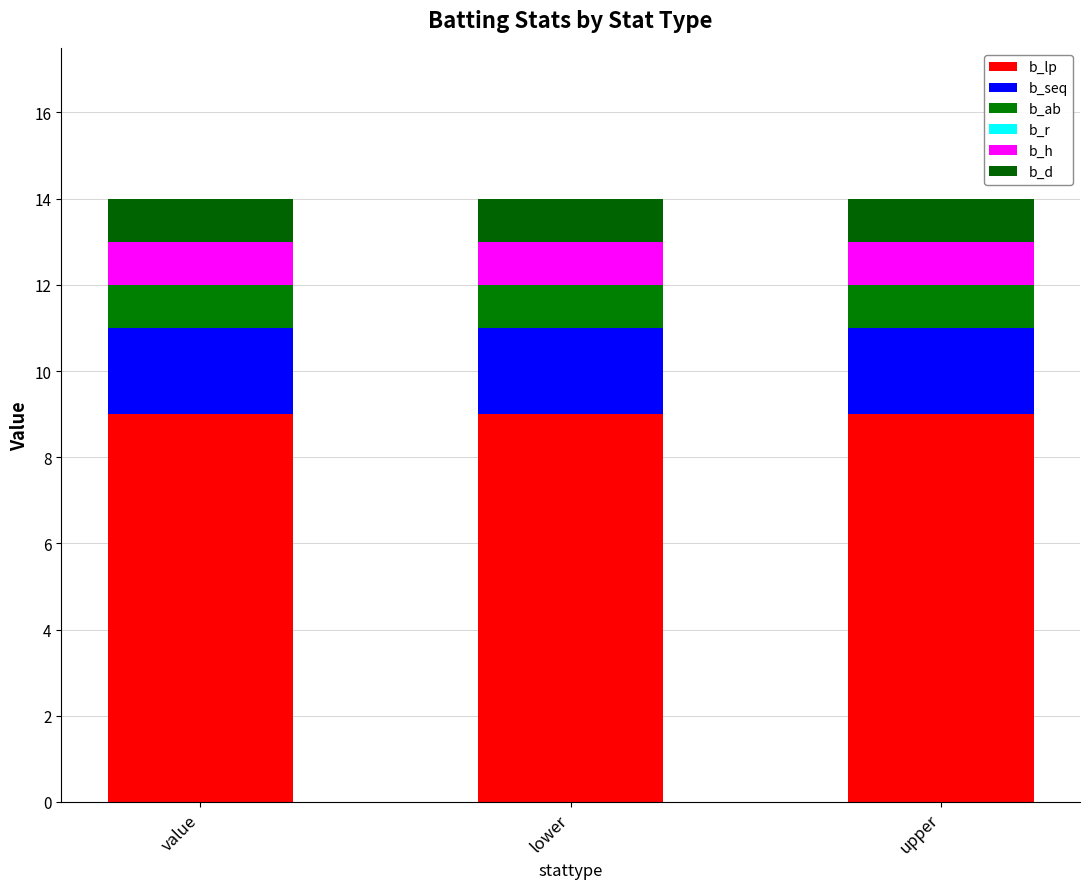

Which series has the largest range (max minus min)?

b_lp